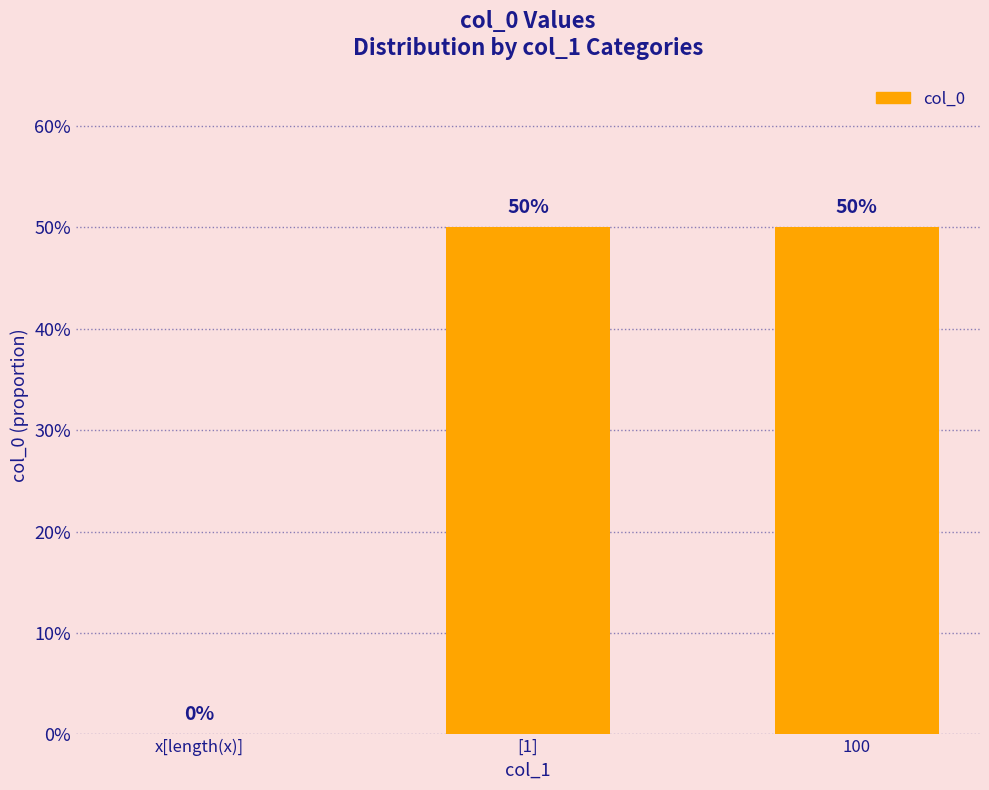

List the labels in order of value, largest first.

[1], 100, x[length(x)]